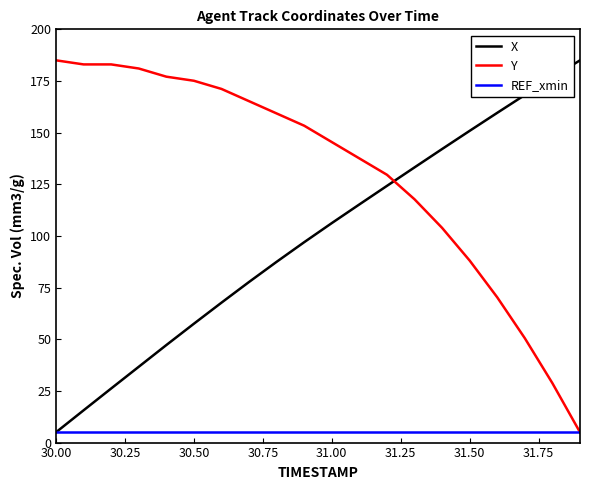

Does the chart display data point markers on the line(s)?

No